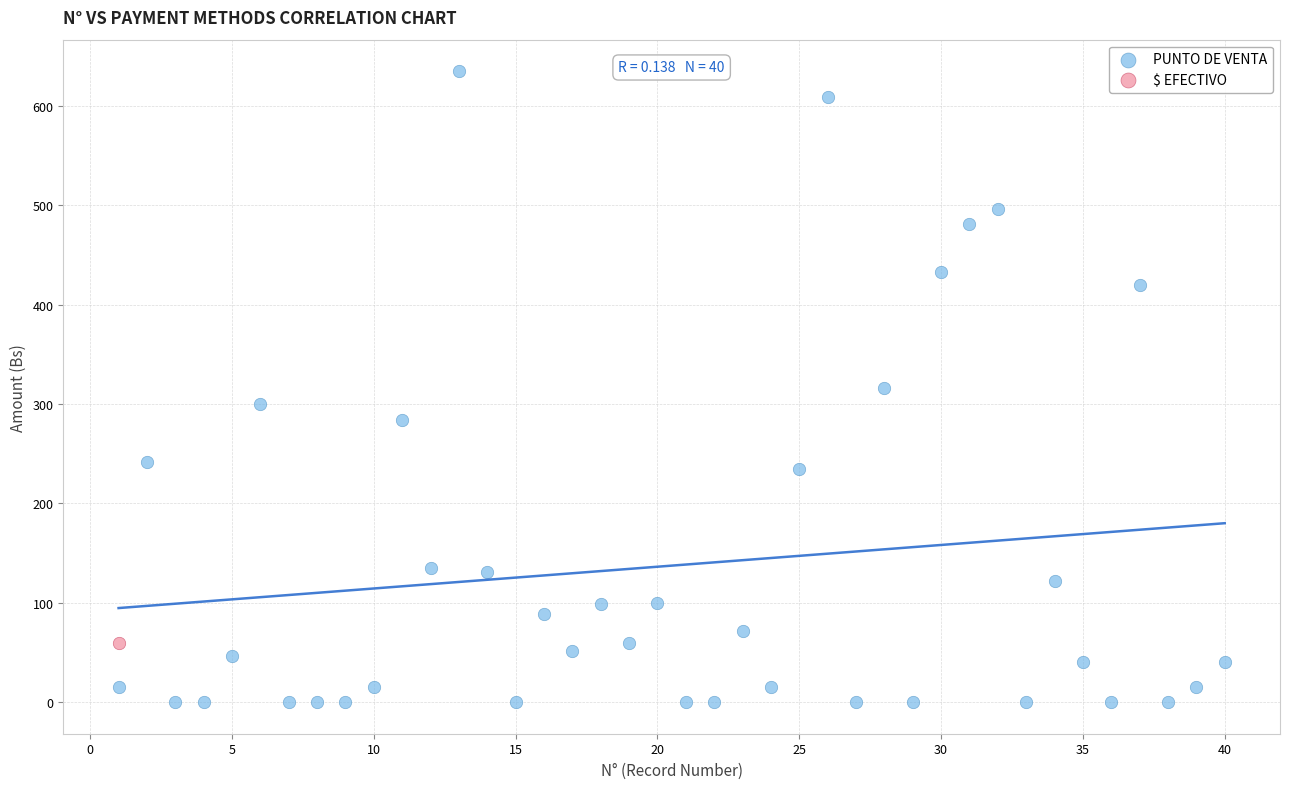

What are all the series names shown in the legend?

PUNTO DE VENTA, $ EFECTIVO